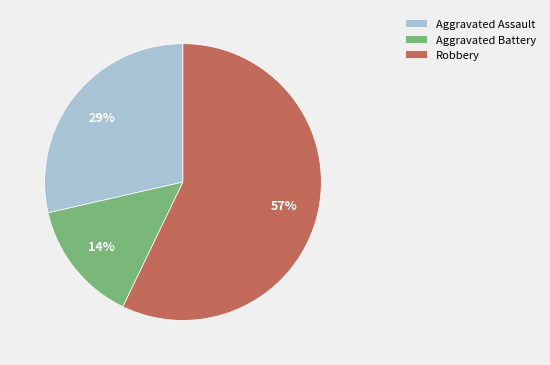

Is Robbery the majority of the pie?

Yes